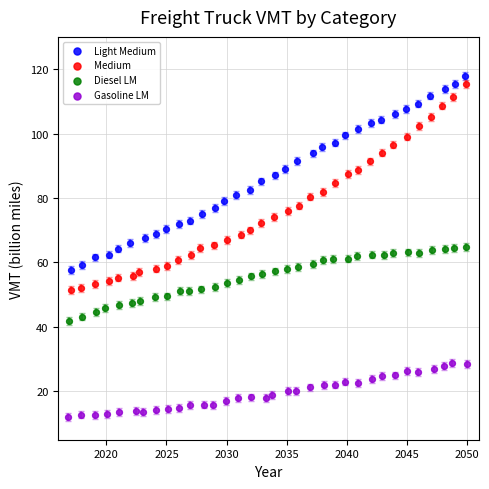

What are all the series names shown in the legend?

Light Medium, Medium, Diesel LM, Gasoline LM